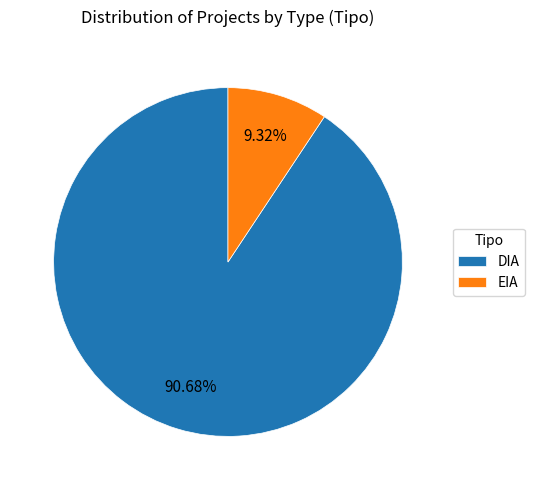

The EIA slice represents 20% of the pie. True or false?

False